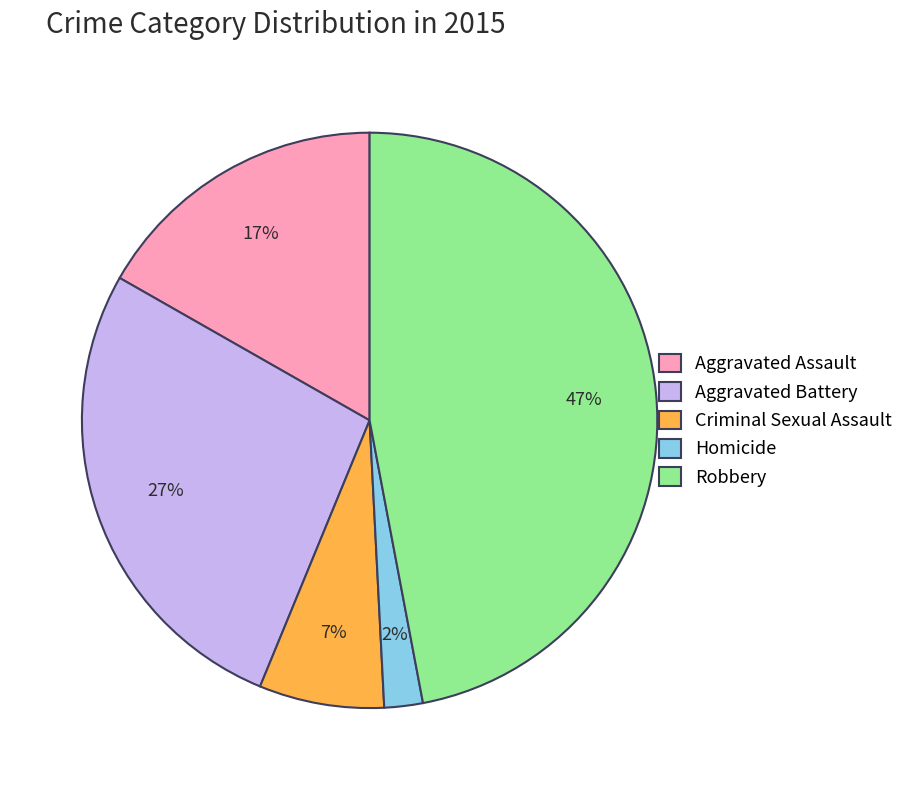

How many segments does this pie chart have?

5